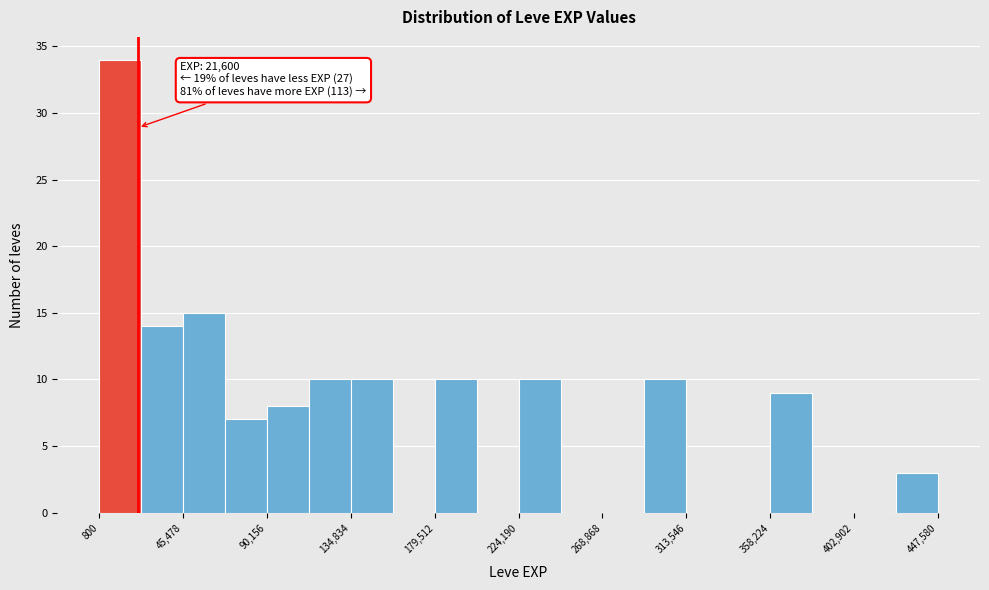

Which range on the x-axis has the tallest bar?

0 to 25000